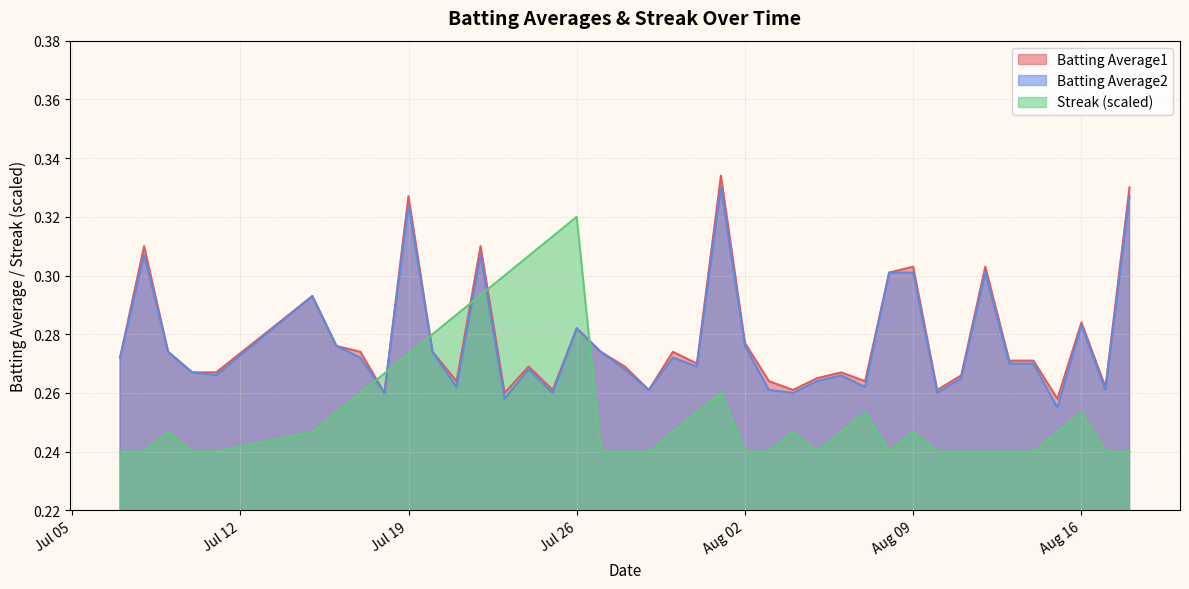

How many times do Batting Average1 and Streak (scaled) cross each other?

6